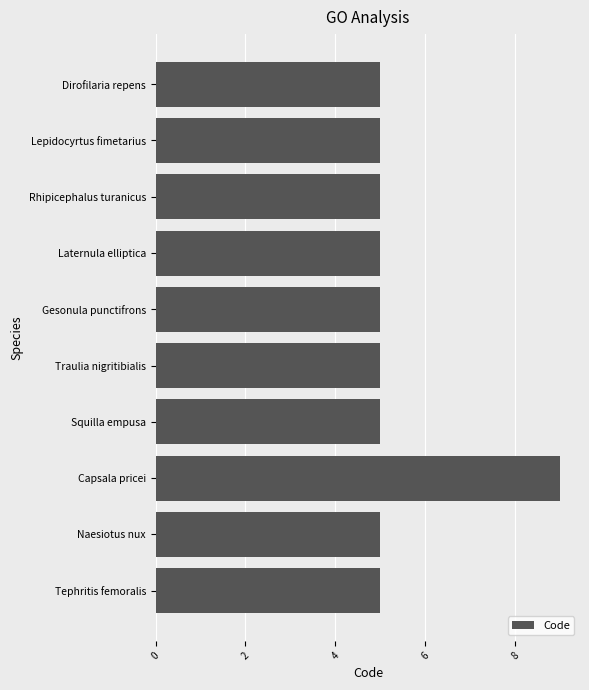

Is it true that the value at Gesonula punctifrons is 5?

True